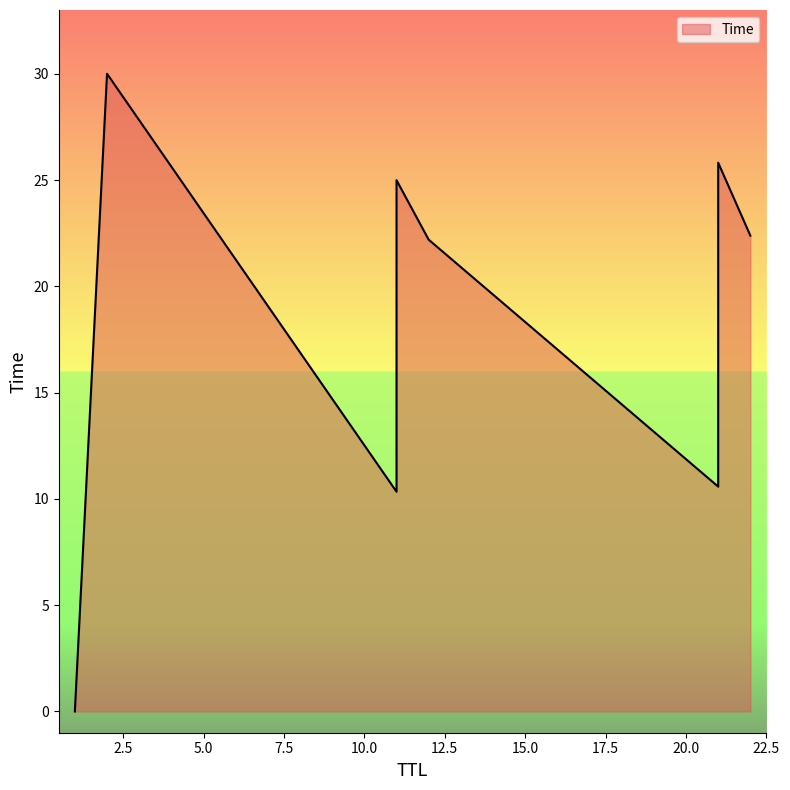

Rank the categories by value from highest to lowest.

2, 21, 11, 22, 12, 21, 11, 1